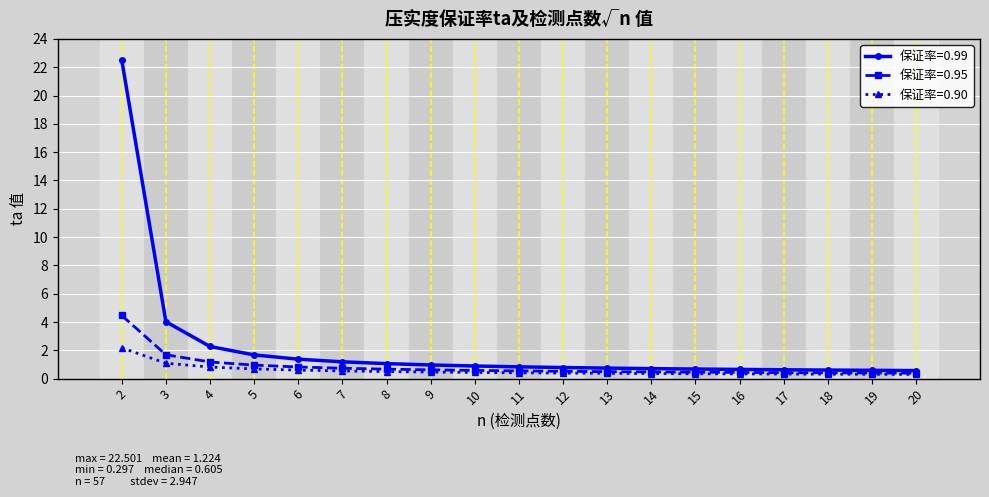

True or false: 保证率=0.99 has a value of 0.7 at 14.

True